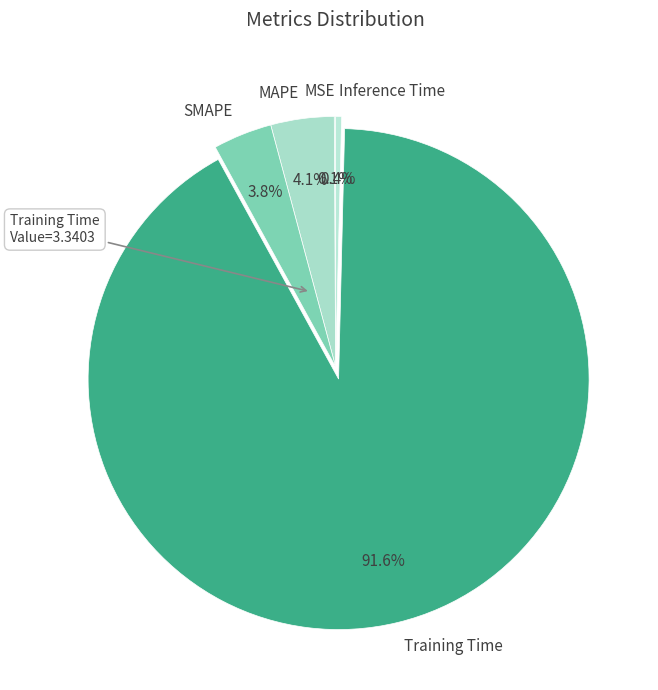

Which has a higher value, Training Time or SMAPE?

Training Time